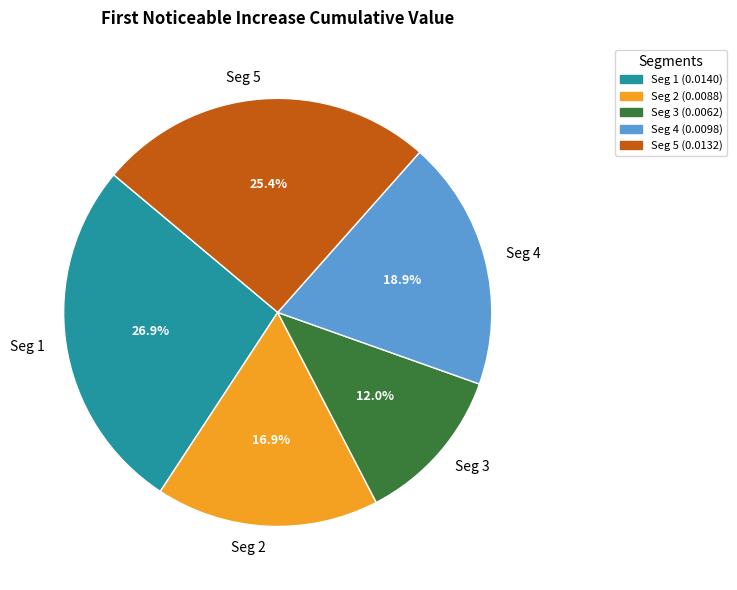

Does Seg 1 represent more than half of the total?

No